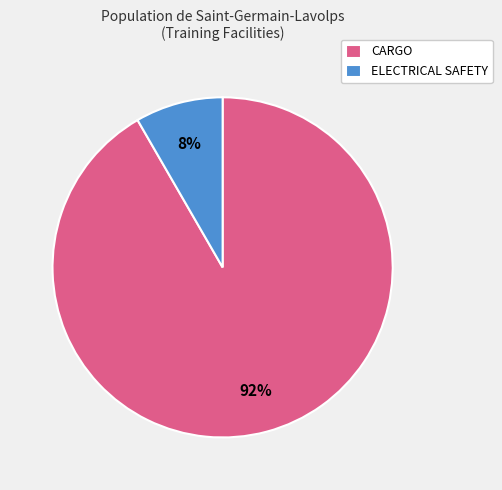

Is it true that ELECTRICAL SAFETY is 8% of the pie?

True